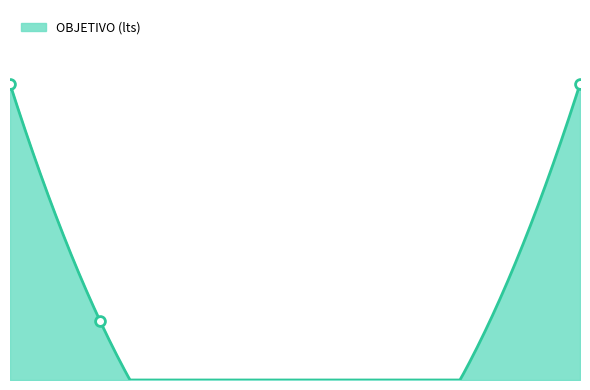

What is the ratio of the value at 1 to the value at 20?

1.0